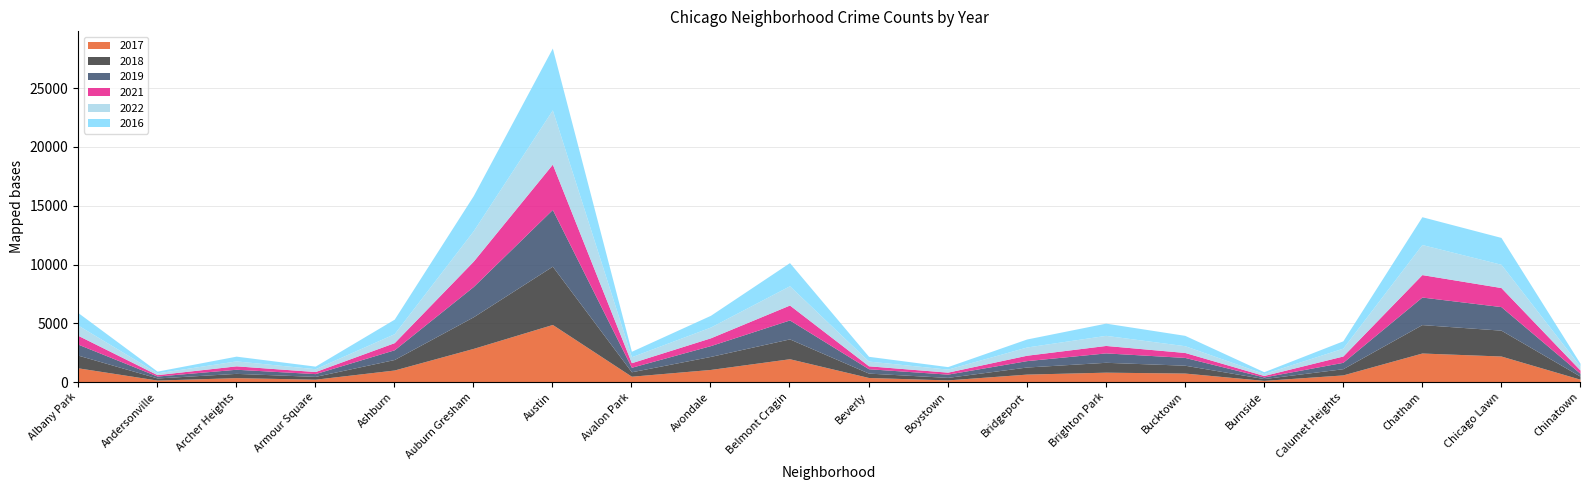

At which category is the sum across all series the highest?

Austin